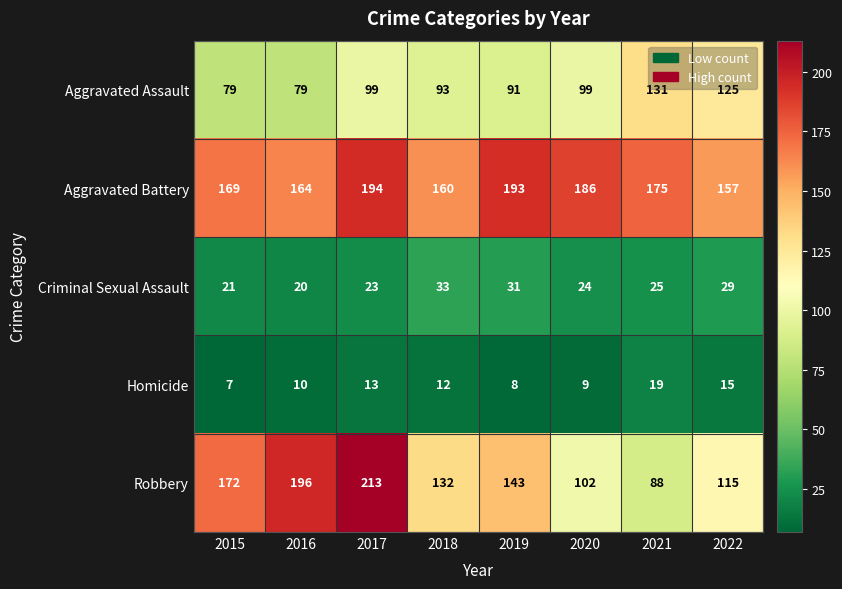

What is the spread (max minus min) of values at 2017?

200